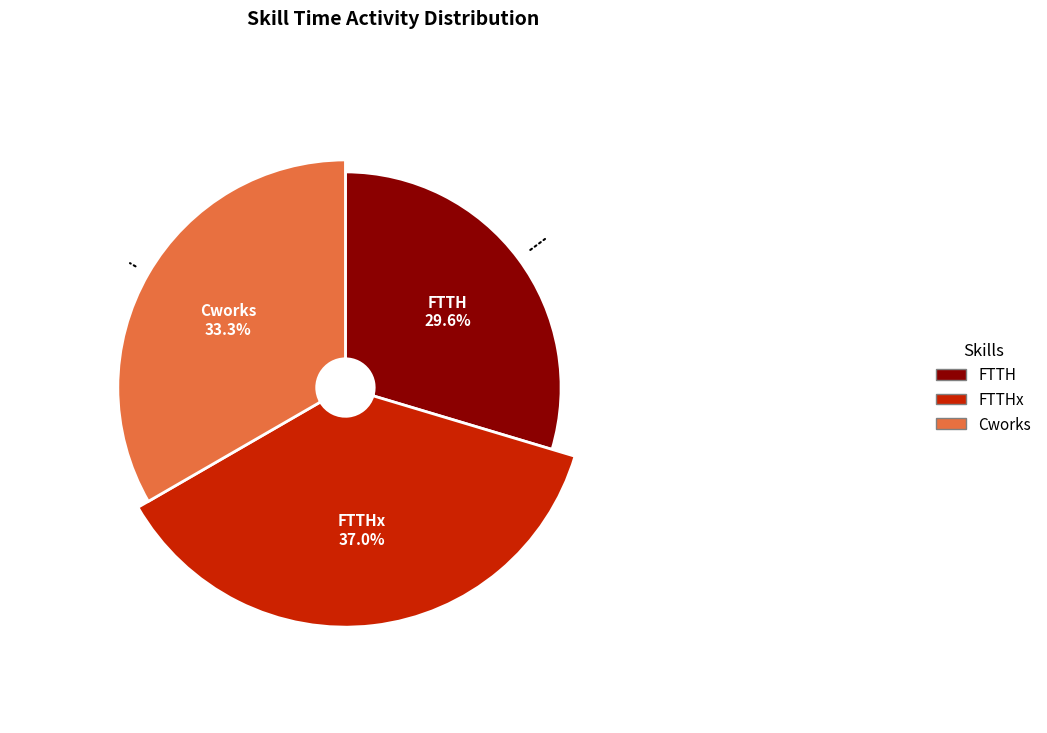

What percentage is the FTTHx slice, to the nearest percent?

37%